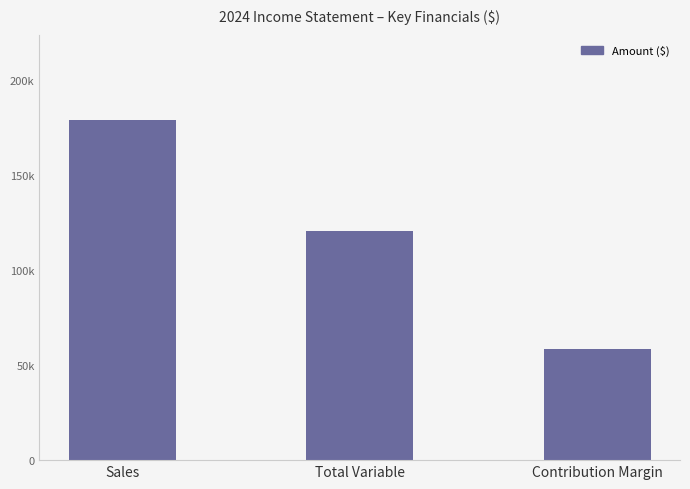

How many values are between 58471 and 178843?

3